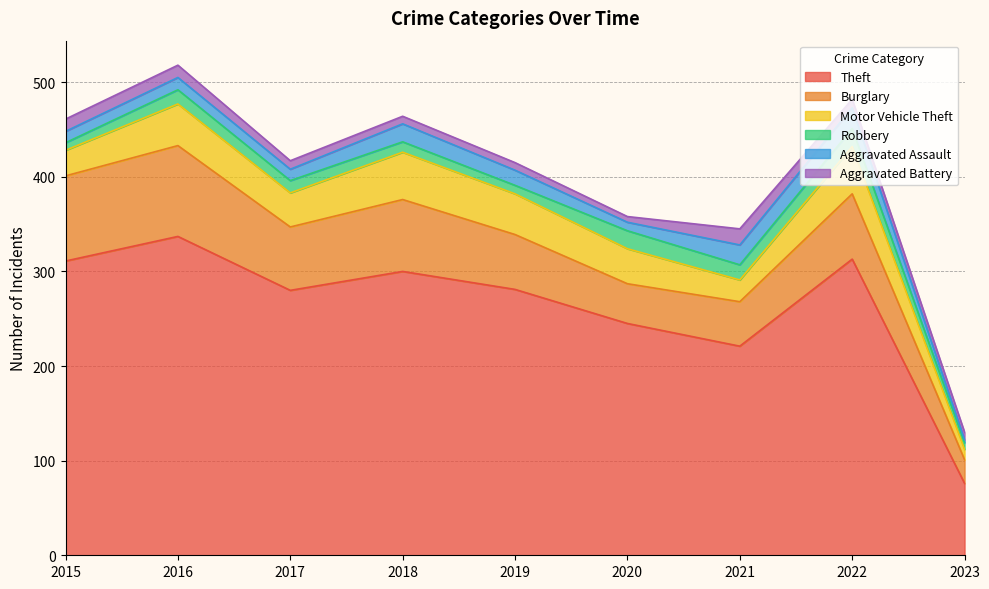

How many interior local peaks does the Aggravated Battery series have?

1